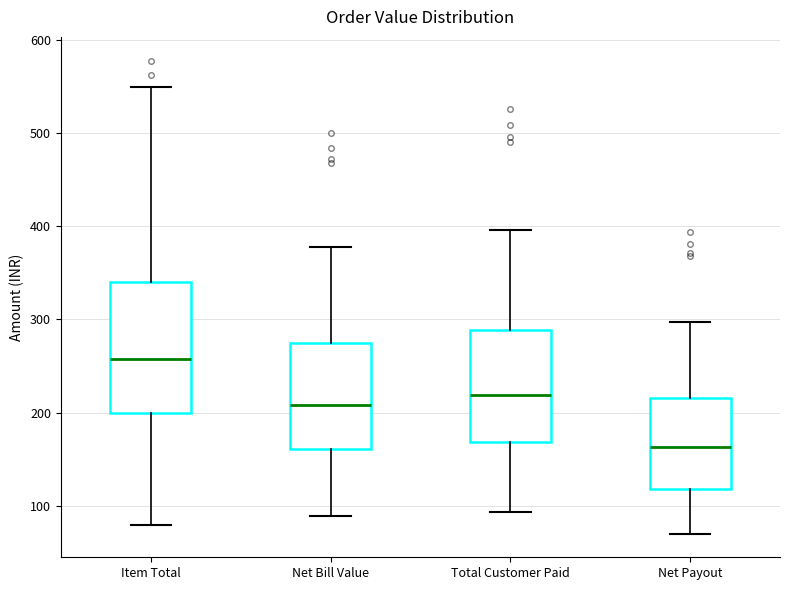

Reading left to right, transcribe this box plot: for each box, give where its median line is, the range the box spans, and where its two whiskers end, as read against the y-axis. The values are not printed on the chart, so give them approximately, as read against the axis.

Item Total: median 260, box 200 to 340, whiskers 80 to 550
Net Bill Value: median 210, box 160 to 270, whiskers 90 to 380
Total Customer Paid: median 220, box 170 to 290, whiskers 90 to 400
Net Payout: median 160, box 120 to 220, whiskers 70 to 300